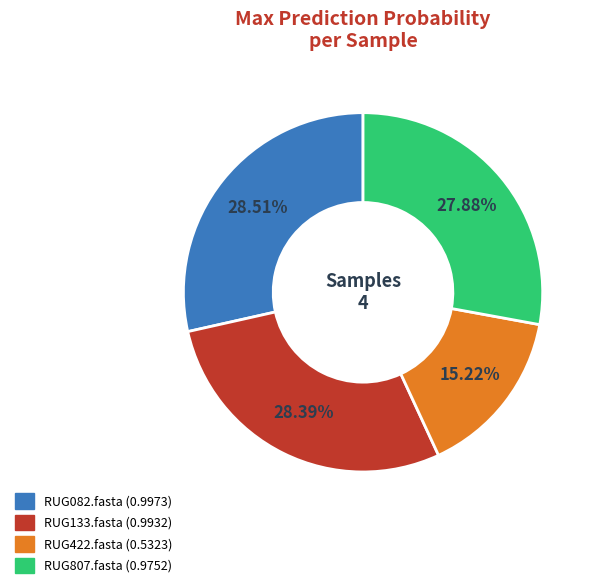

The RUG133.fasta slice represents 20% of the pie. True or false?

False